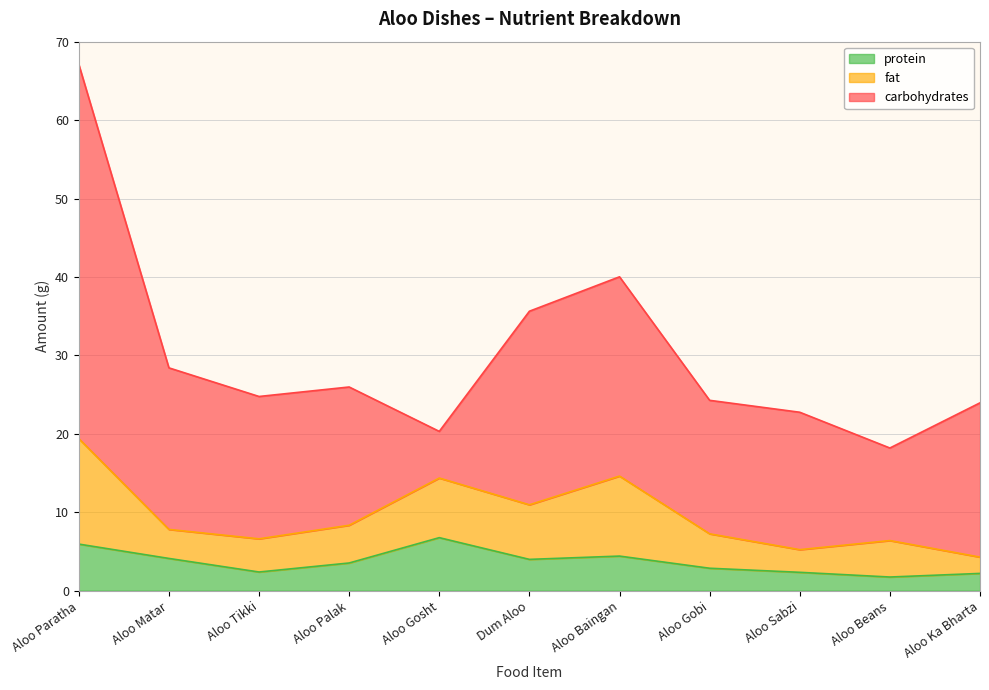

Which series has the widest spread of values?

carbohydrates